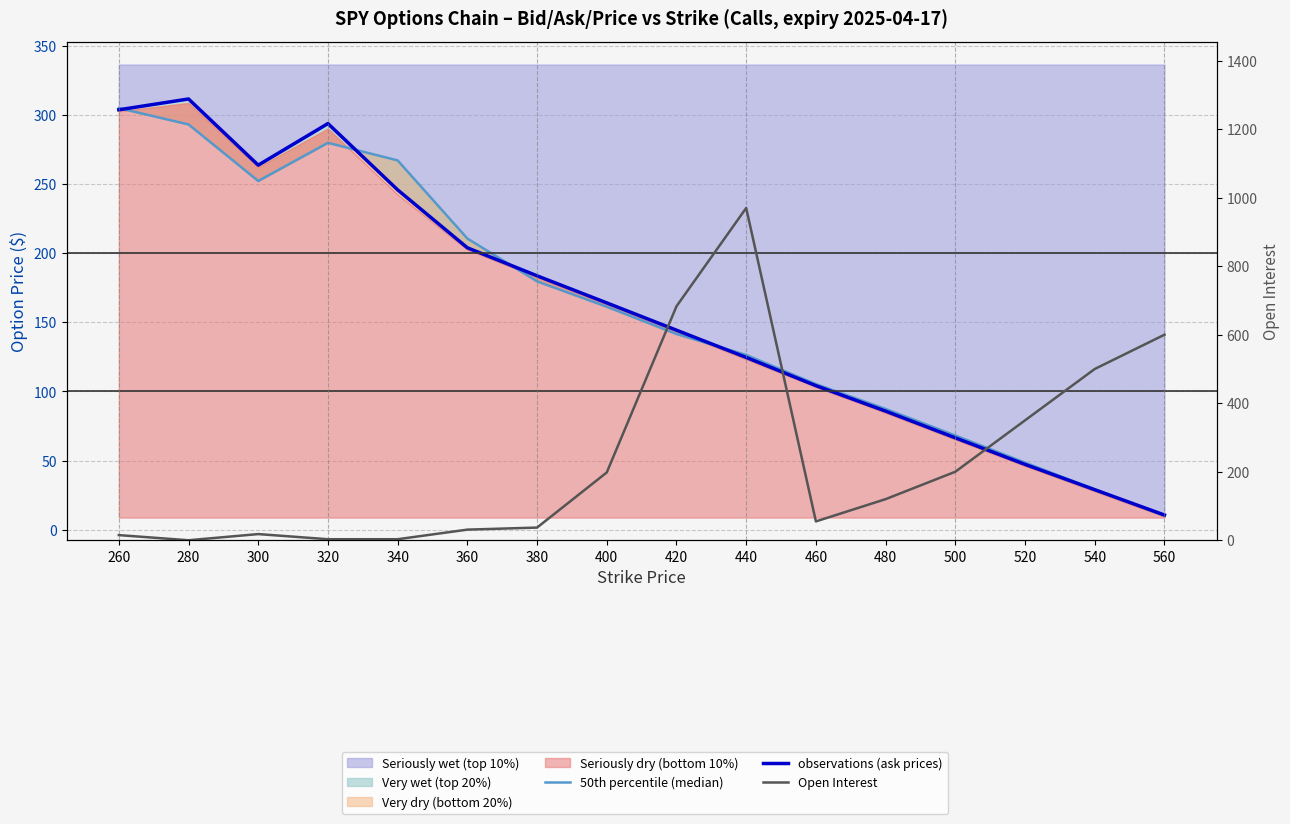

What is the difference between the maximum and minimum values in the Open Interest series?

970.0